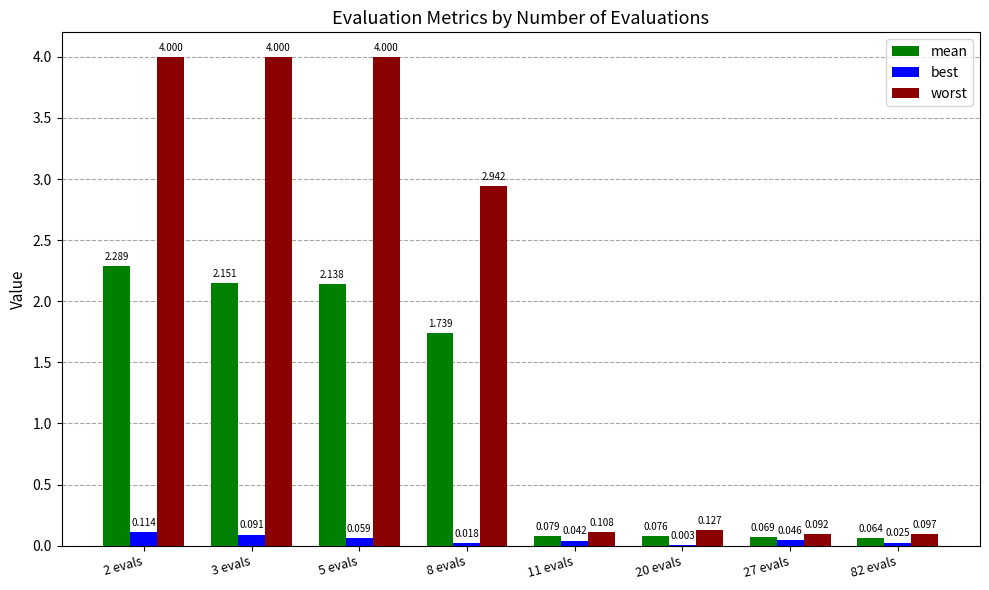

Is the value of best at 5 evals greater than the value of worst at 2 evals?

No